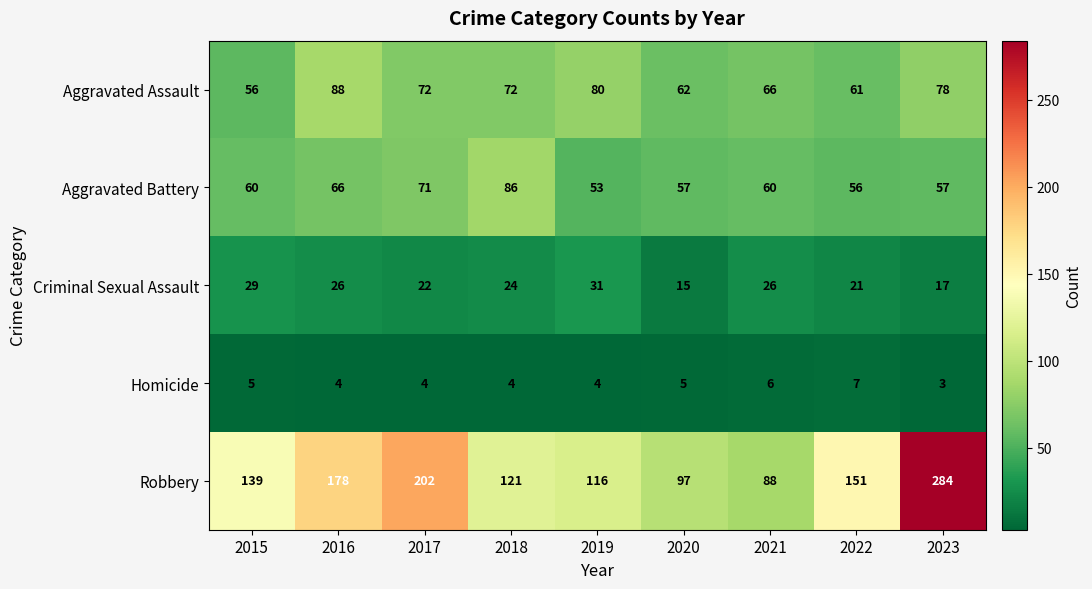

What is the difference between the maximum and minimum values in the Aggravated Battery series?

33